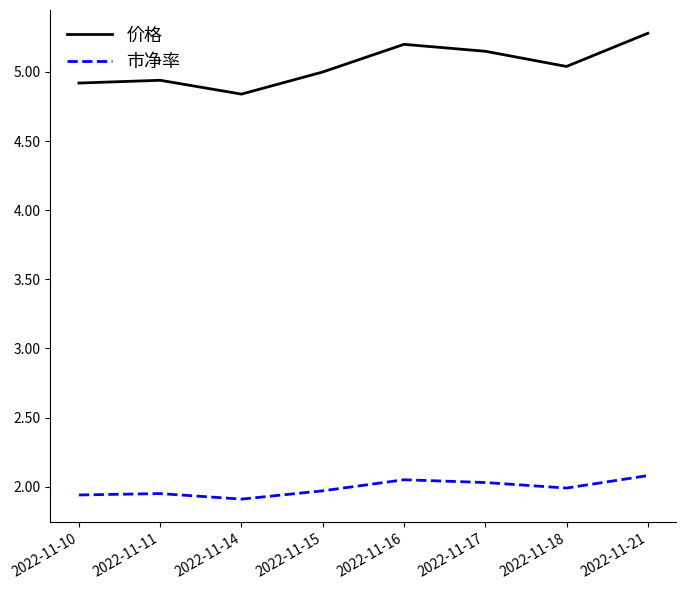

What is the difference between the maximum and minimum values in the 价格 series?

0.4